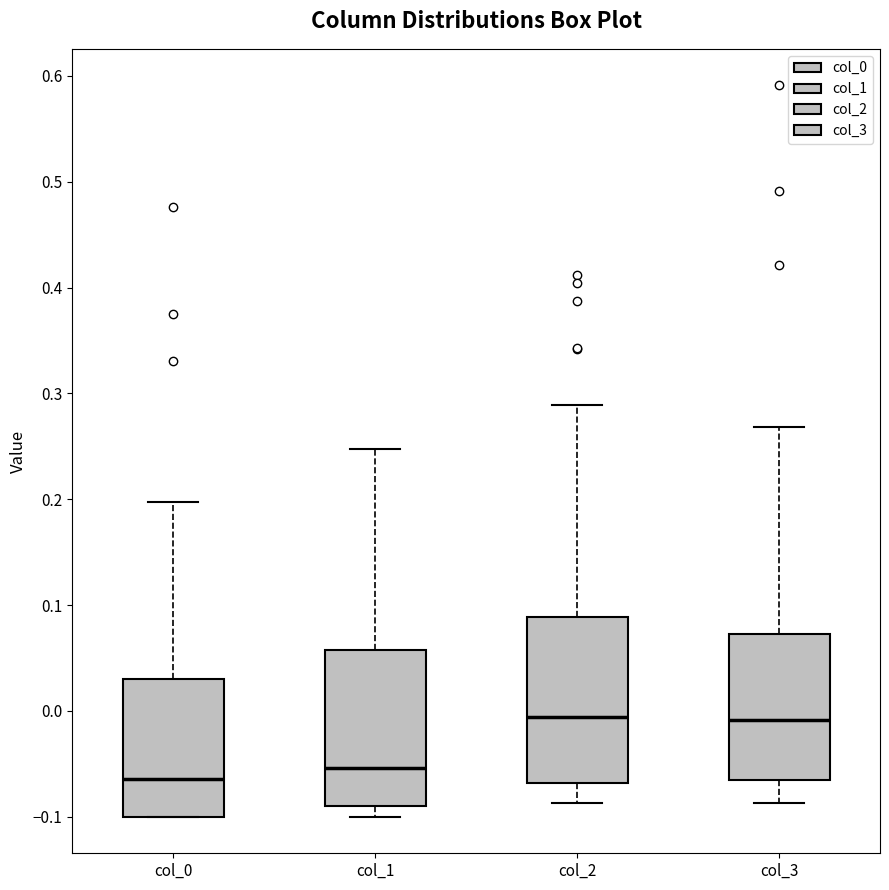

Reading left to right, read every box against the y-axis: the position of its median line, the range the box covers, and the ends of its whiskers. The values are not printed on the chart, so give them approximately, as read against the axis.

col_0: median -0.06, box -0.10 to 0.03, whiskers -0.10 to 0.20
col_1: median -0.05, box -0.09 to 0.06, whiskers -0.10 to 0.25
col_2: median -0.01, box -0.07 to 0.09, whiskers -0.09 to 0.29
col_3: median -0.01, box -0.07 to 0.07, whiskers -0.09 to 0.27